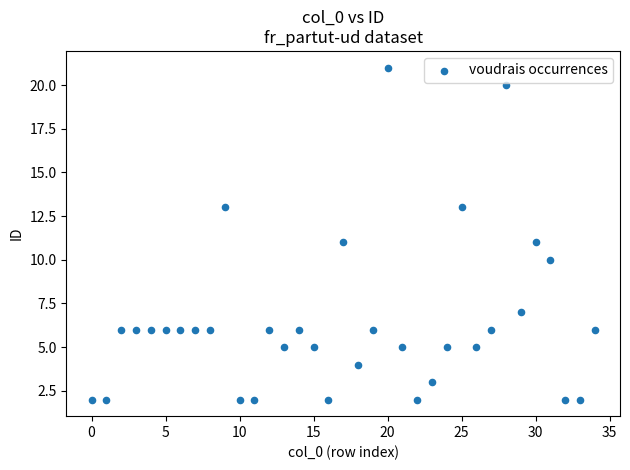

Count the number of points in this scatter plot.

35